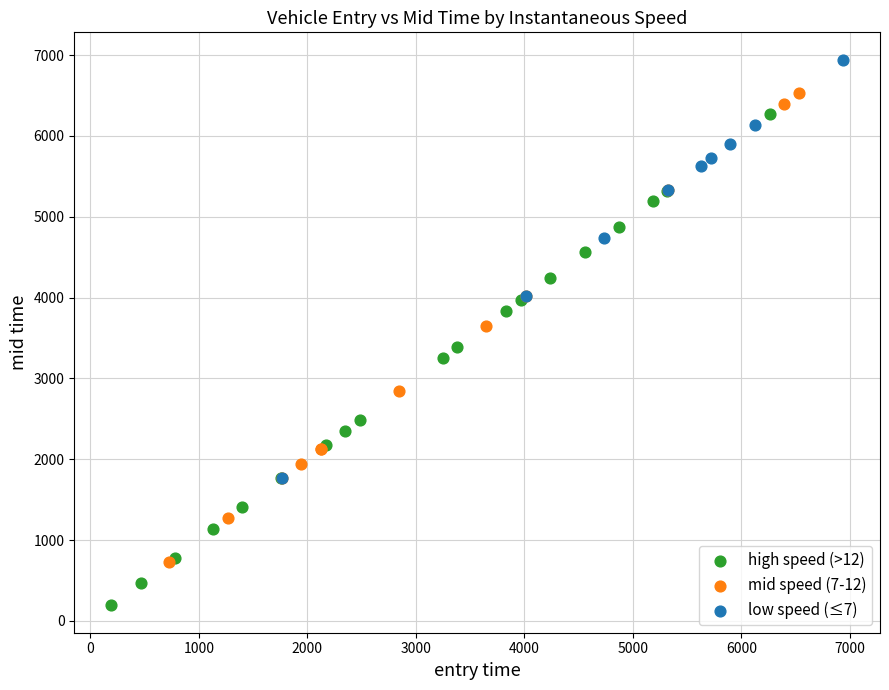

What are all the series names shown in the legend?

high speed (>12), mid speed (7-12), low speed (≤7)